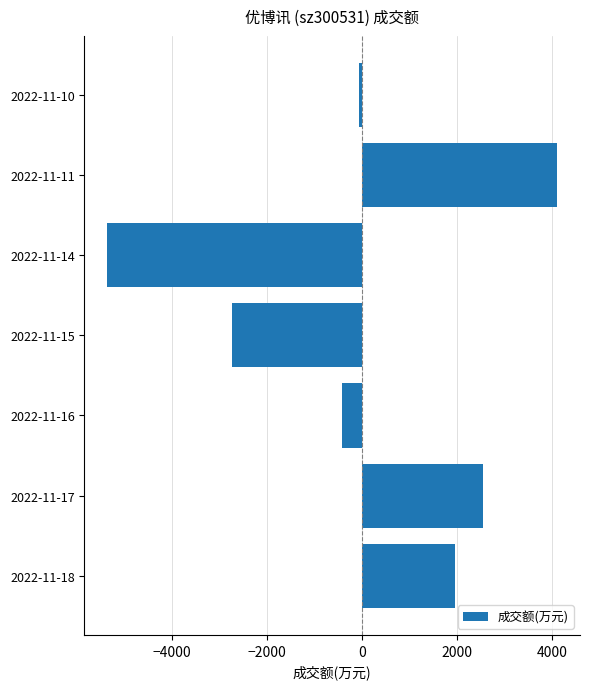

Rank the categories by value from highest to lowest.

2022-11-11, 2022-11-17, 2022-11-18, 2022-11-10, 2022-11-16, 2022-11-15, 2022-11-14